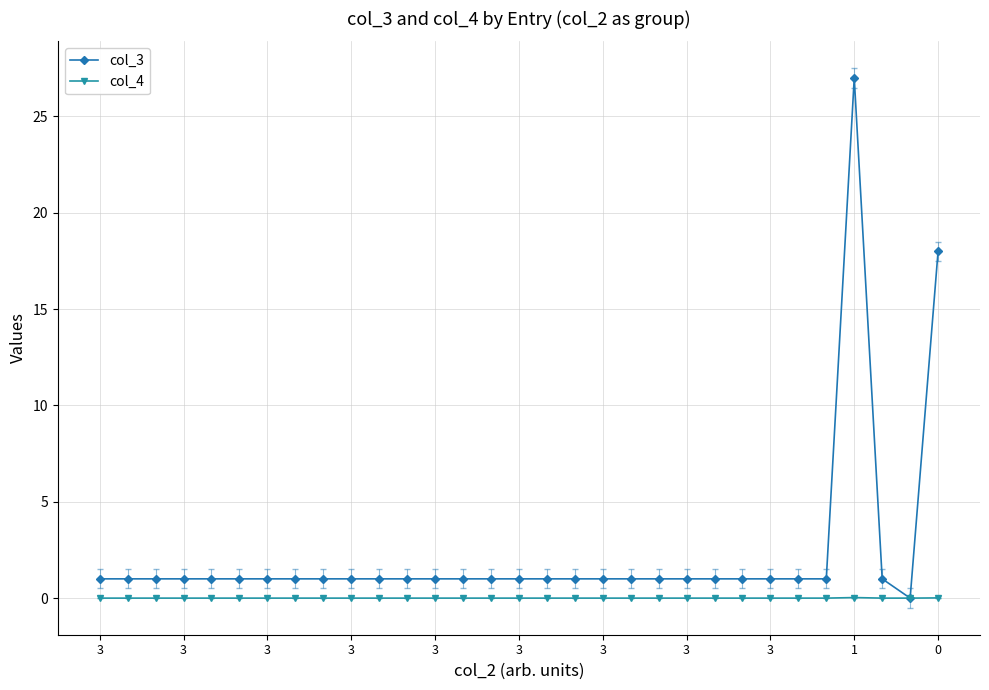

Which series has the widest spread of values?

col_3